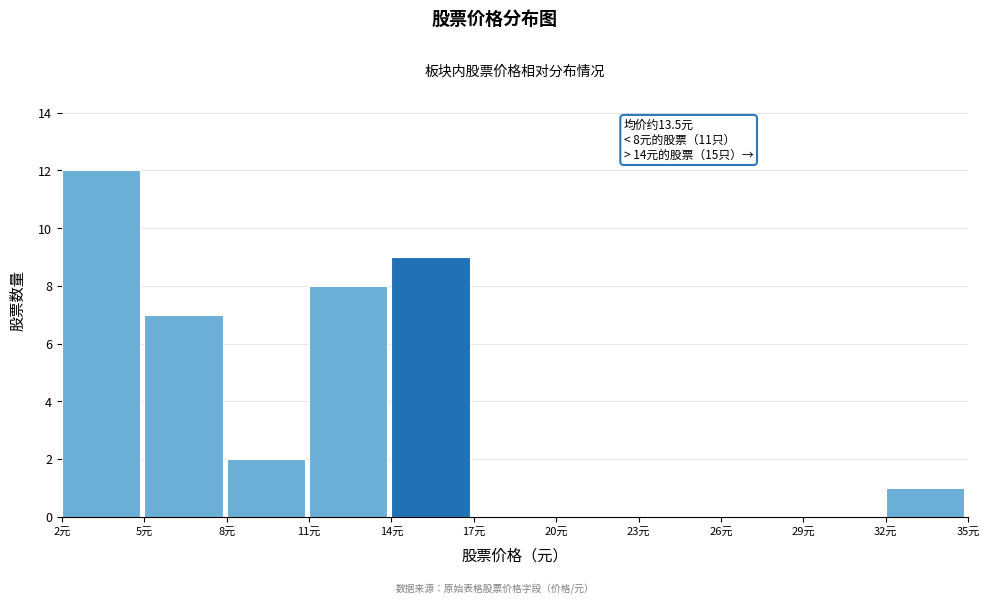

Which range on the x-axis has the tallest bar?

2 to 5